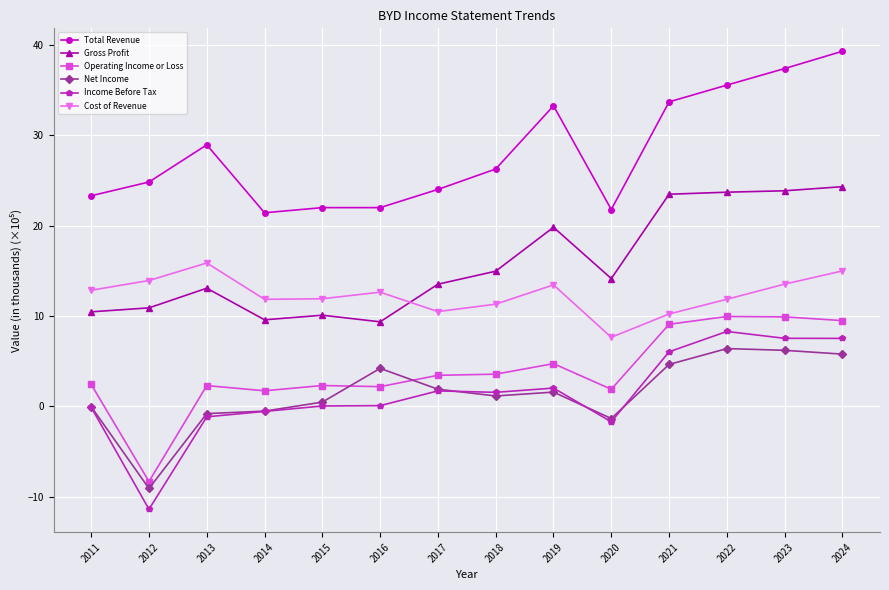

How many distinct data groups are displayed?

6